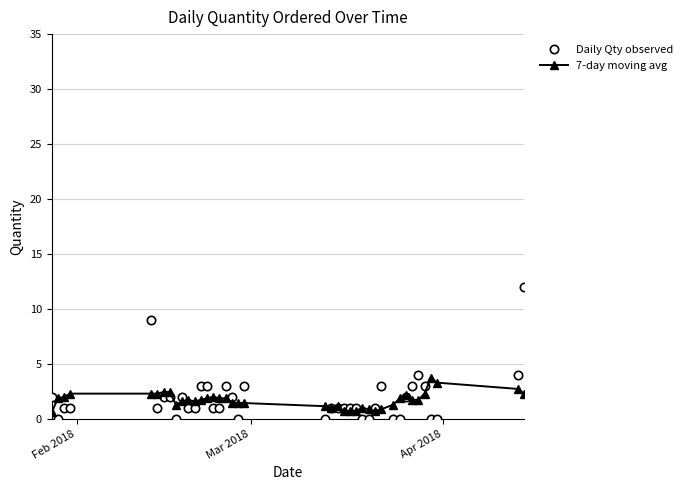

What is the value of the Daily Qty observed point at the 17th from the left?

3.0